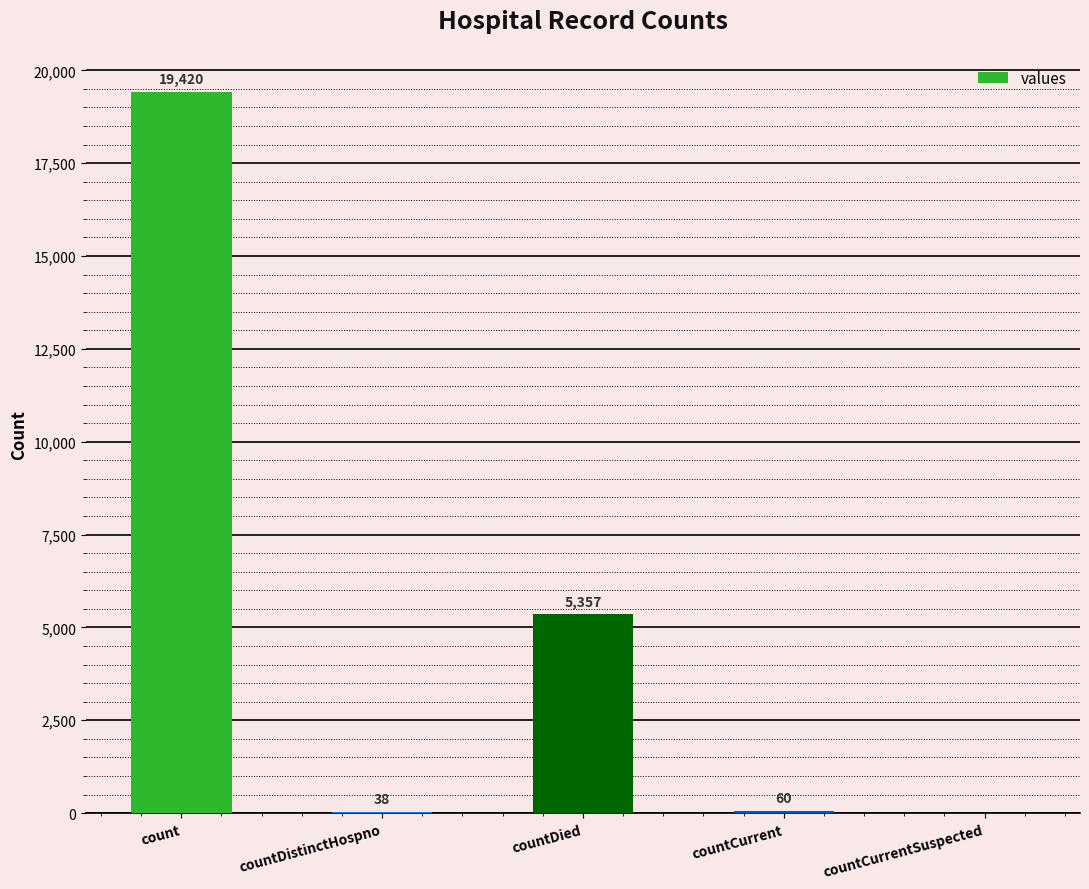

What value does the data have at countDied?

5357